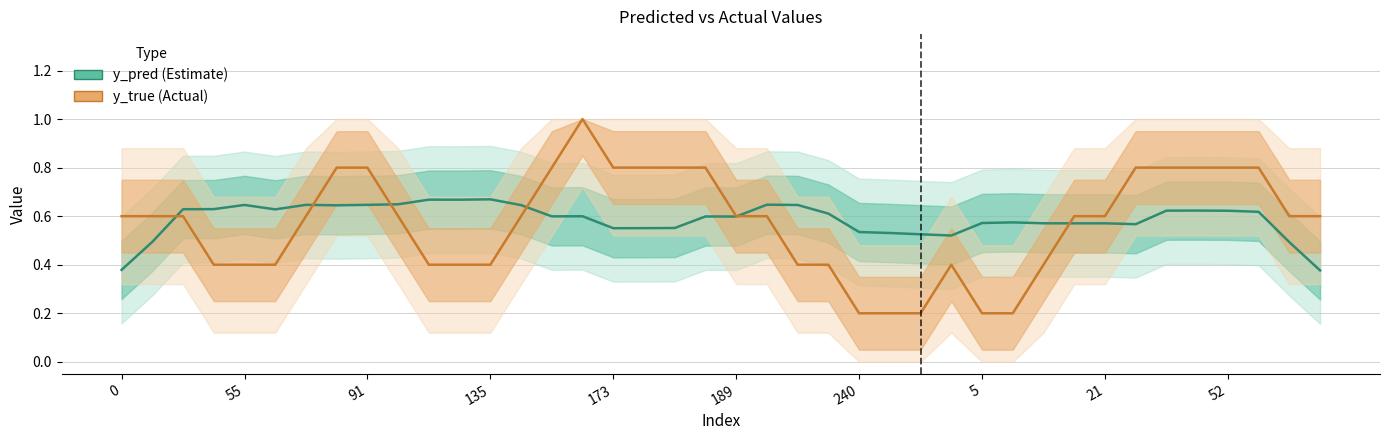

What is the highest value of the y_true (Actual) series?

1.0